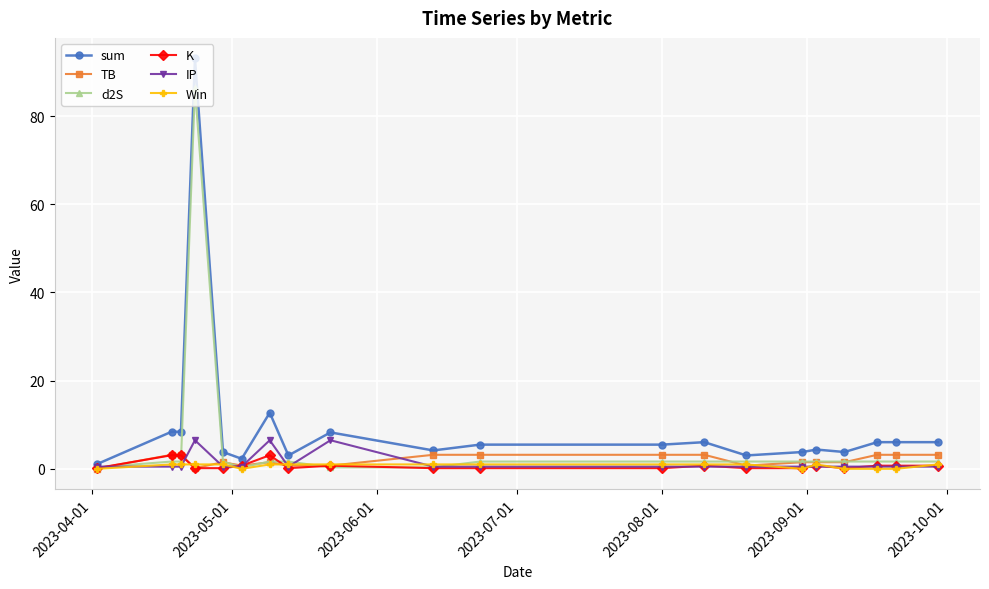

Which series has the largest range (max minus min)?

sum